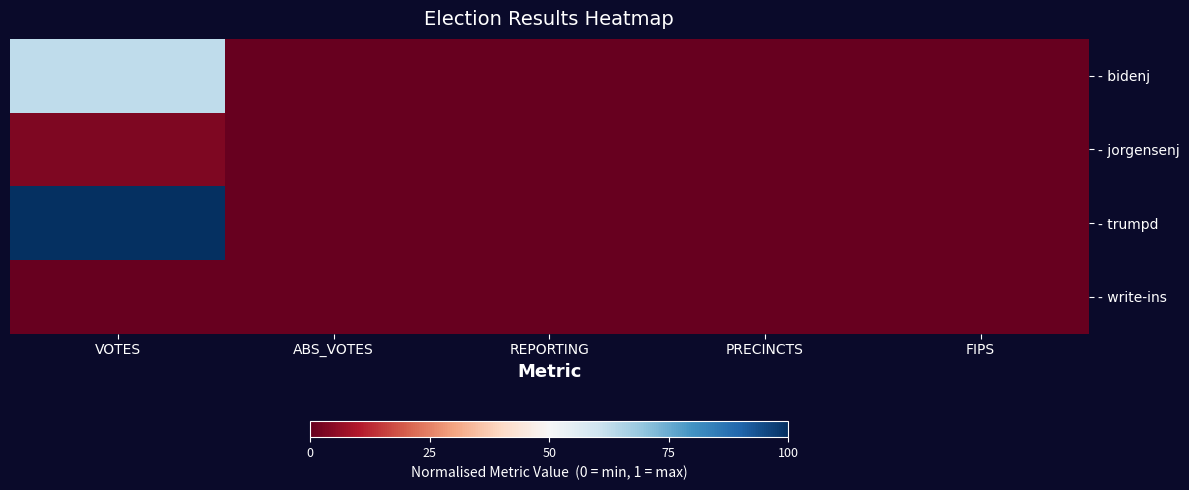

Reading right to left, transcribe all the data shown in this chart.

- bidenj: FIPS=0.0	PRECINCTS=0.0	REPORTING=0.0	ABS_VOTES=0.0	VOTES=0.6
- jorgensenj: FIPS=0.0	PRECINCTS=0.0	REPORTING=0.0	ABS_VOTES=0.0	VOTES=0.0
- trumpd: FIPS=0.0	PRECINCTS=0.0	REPORTING=0.0	ABS_VOTES=0.0	VOTES=1.0
- write-ins: FIPS=0.0	PRECINCTS=0.0	REPORTING=0.0	ABS_VOTES=0.0	VOTES=0.0